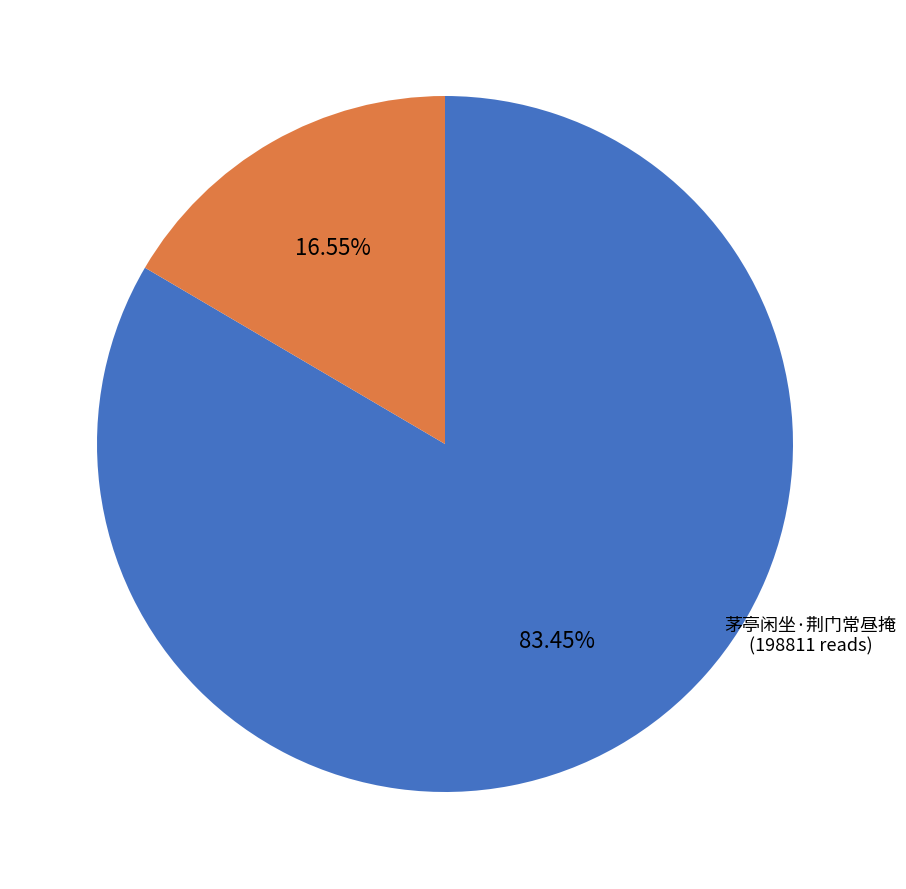

Does any single category account for the majority?

Yes